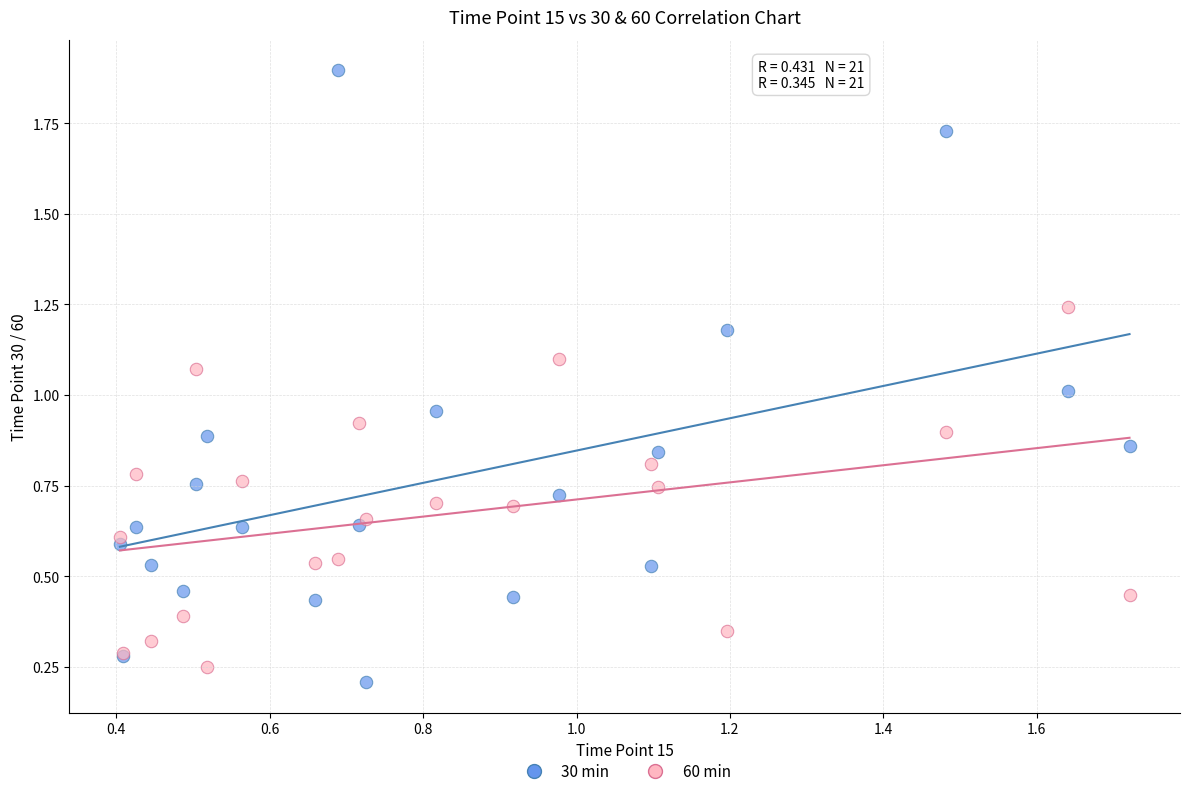

Which series reaches the maximum Y coordinate?

30 min